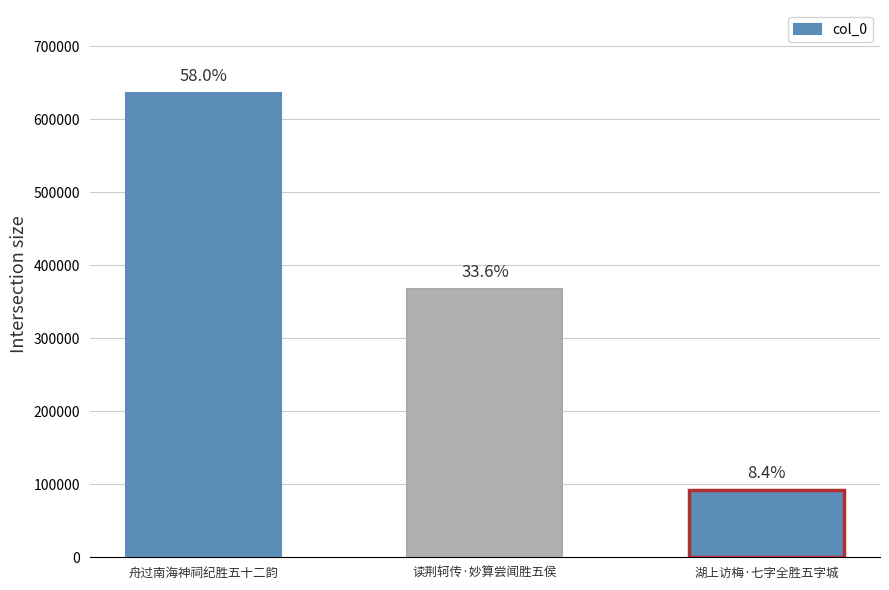

Where is the data nearest to the value 363749?

读荆轲传·妙算尝闻胜五侯